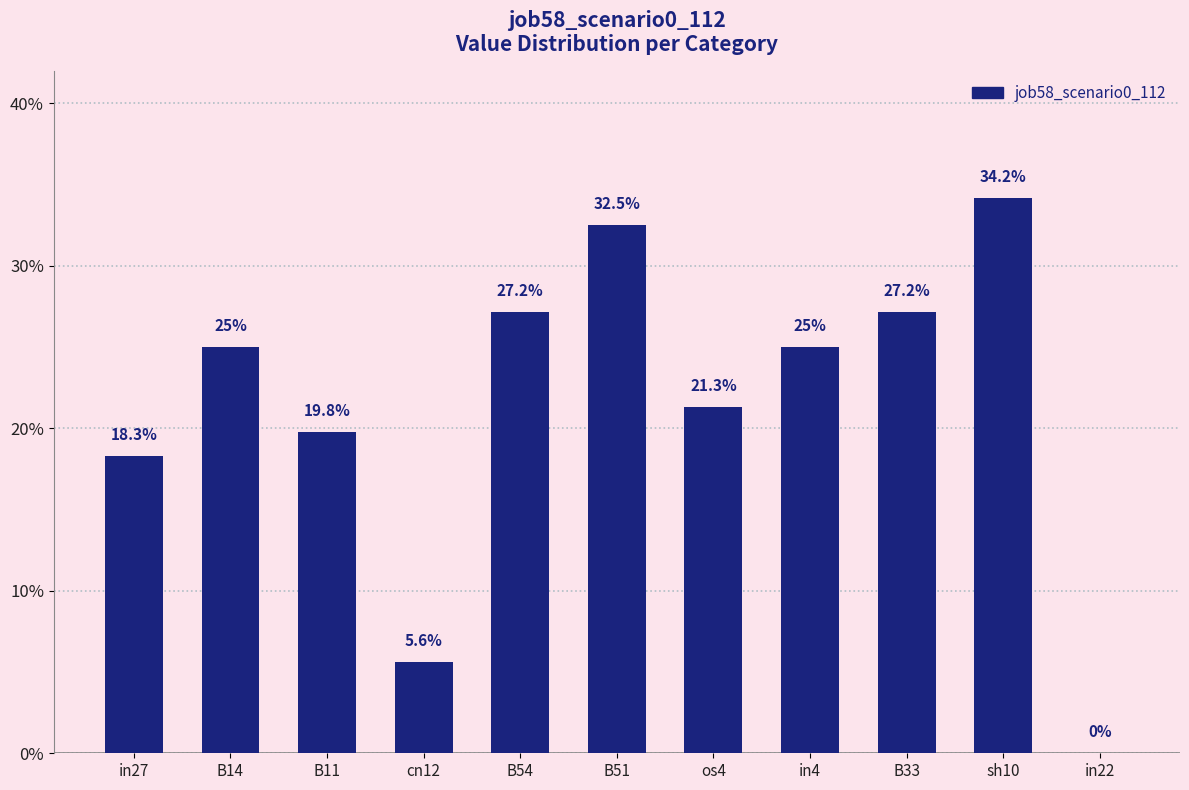

List the labels in order of value, largest first.

sh10, B51, B54, B33, B14, in4, os4, B11, in27, cn12, in22